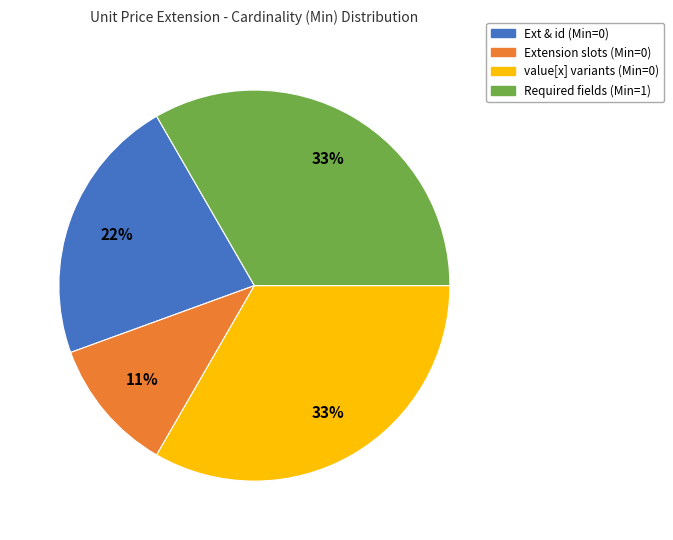

To the nearest percent, what is the difference between the largest and smallest slice percentages?

22%